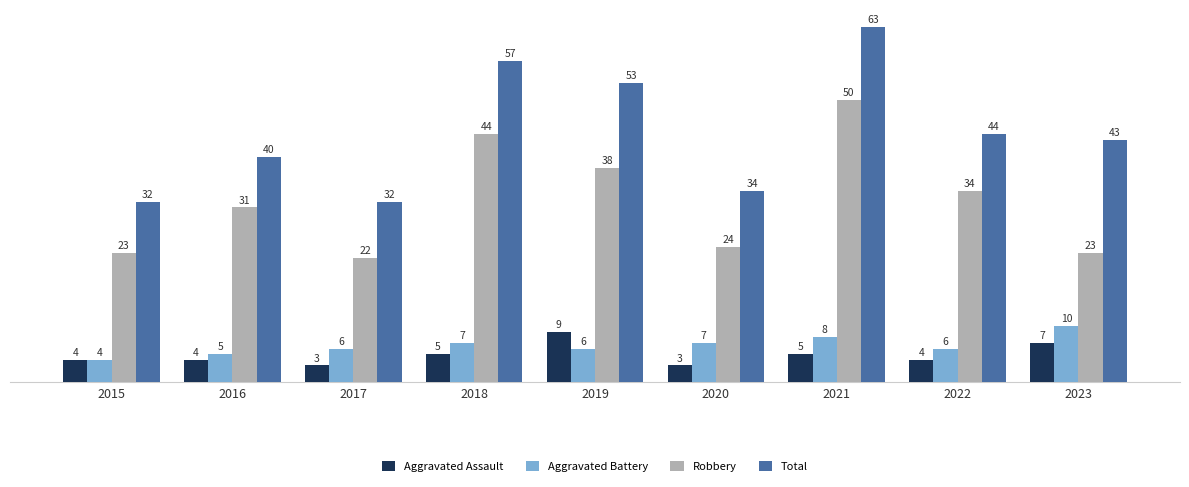

What is the difference between the highest and lowest values at 2016?

36